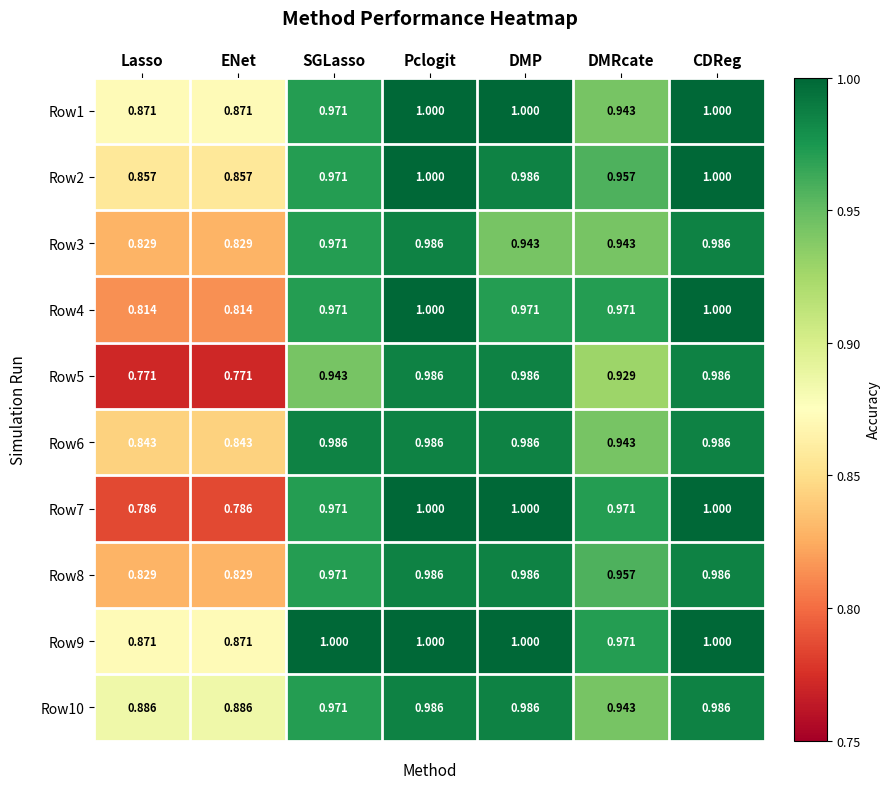

Is the value of Row3 at ENet greater than the value of Row7 at Pclogit?

No